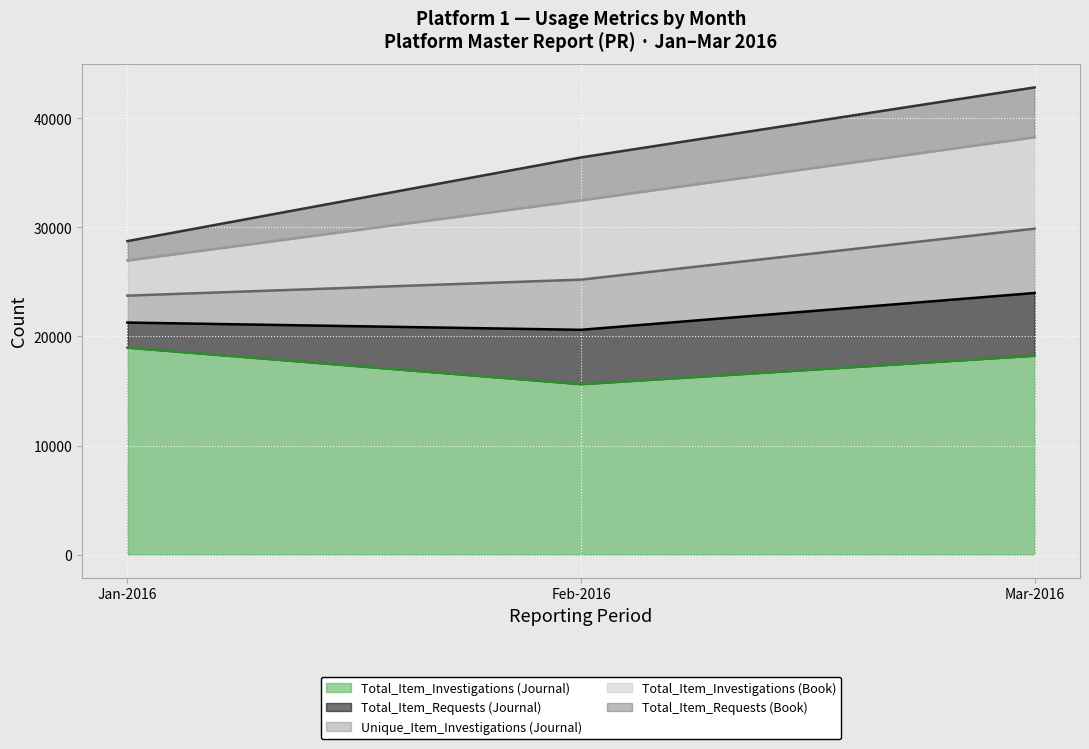

Is the value of Unique_Item_Investigations (Journal) at Feb-2016 greater than the value of Total_Item_Investigations (Book) at Feb-2016?

No